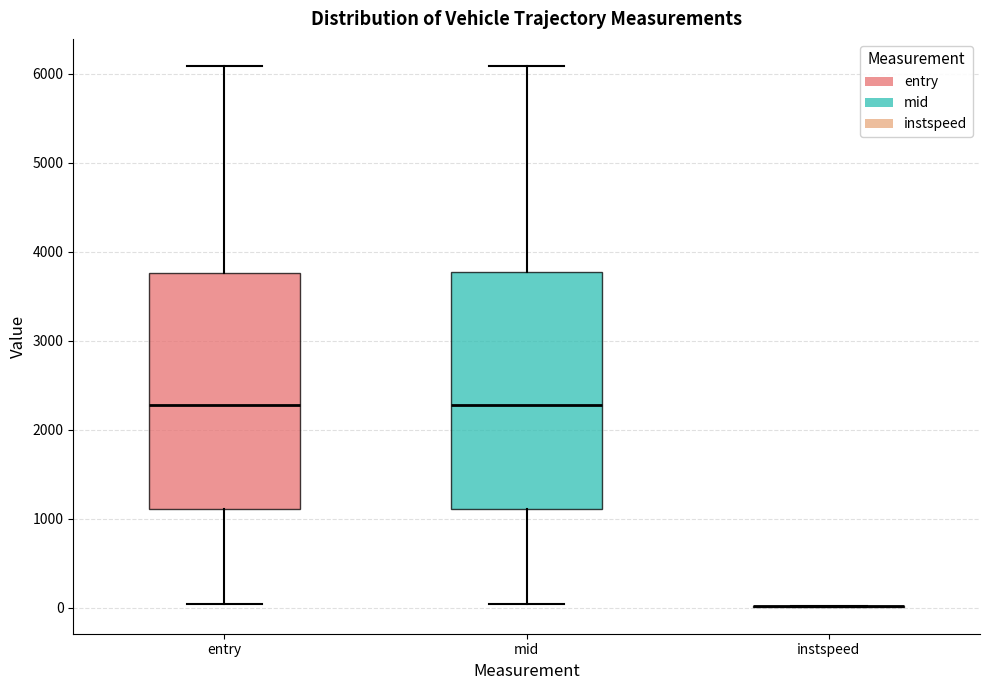

Reading left to right, transcribe this box plot: for each box, give where its median line is, the range the box spans, and where its two whiskers end, as read against the y-axis. The values are not printed on the chart, so give them approximately, as read against the axis.

entry: median 2300, box 1100 to 3800, whiskers 0 to 6100
mid: median 2300, box 1100 to 3800, whiskers 0 to 6100
instspeed: box collapsed to a line at 0, whiskers 0 to 0